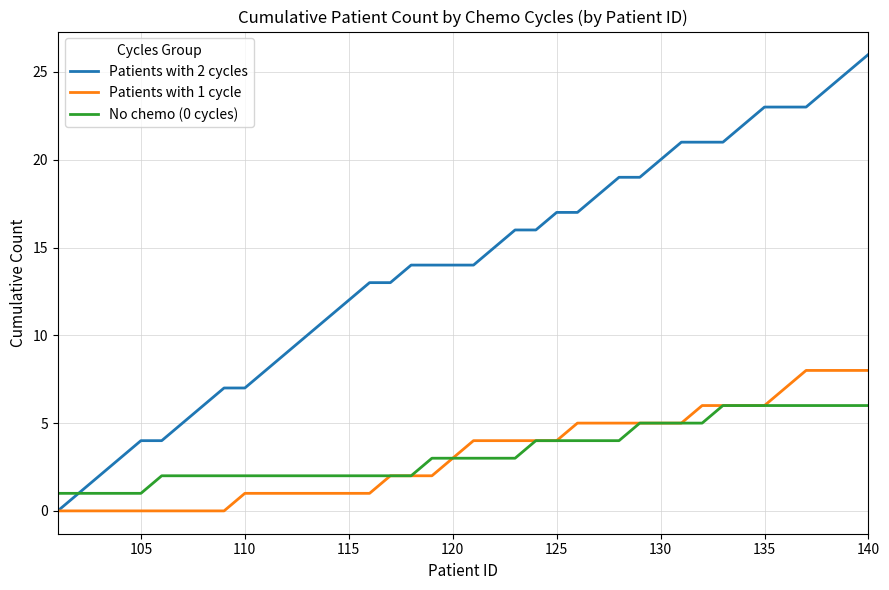

Which series has the largest total across all categories?

Patients with 2 cycles